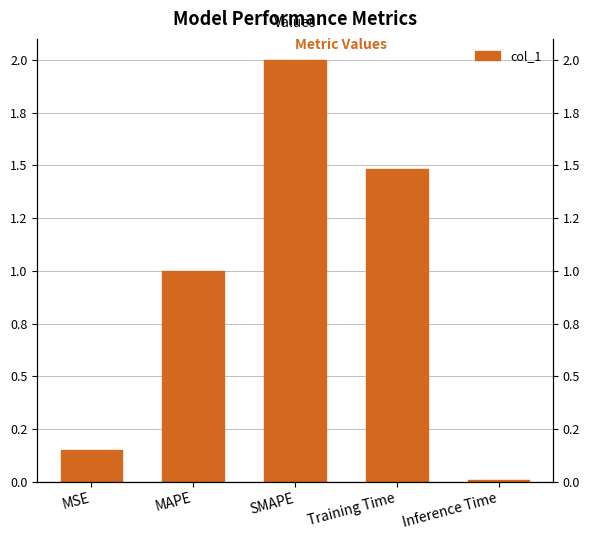

What is the sum of all values?

4.6